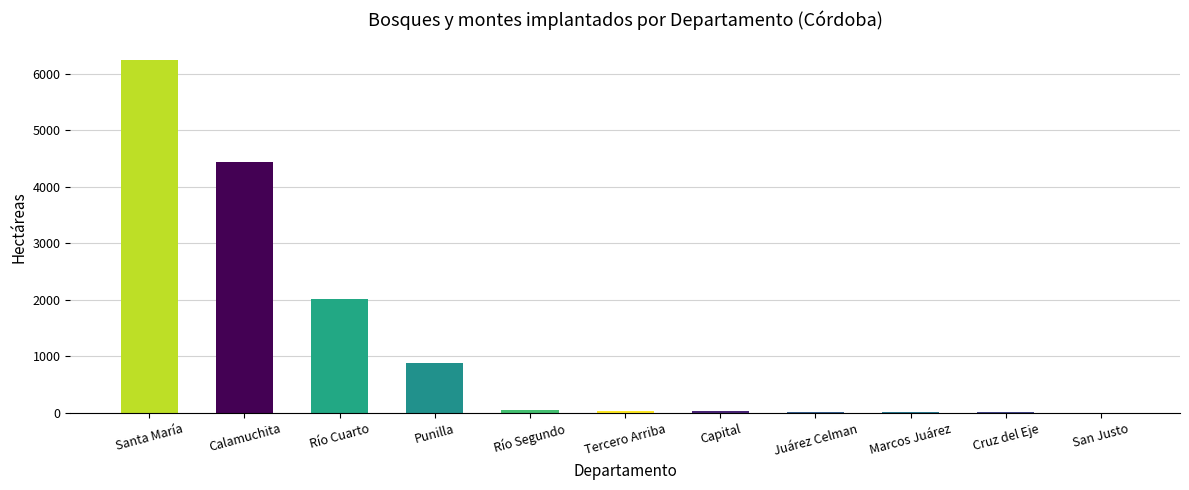

Are the bars horizontal?

No